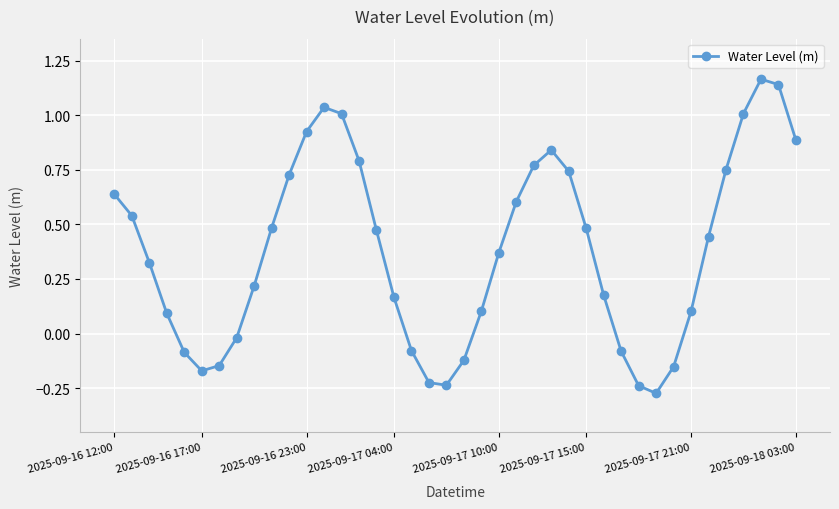

What is the difference between the maximum and minimum values?

1.4